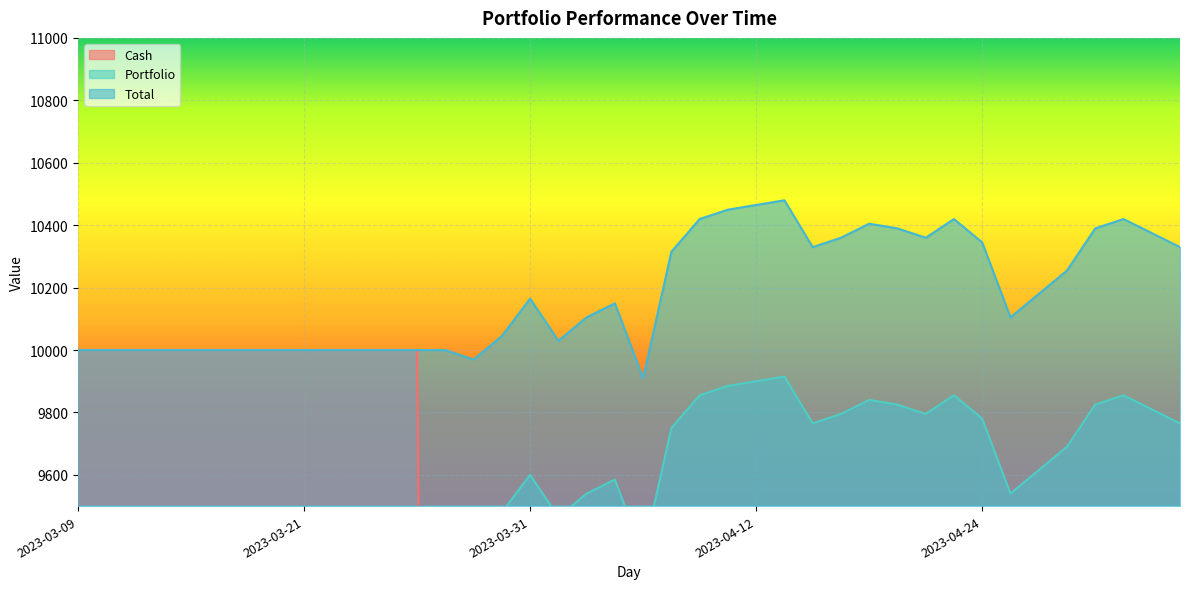

What is the sum of all Portfolio values?

261915.0